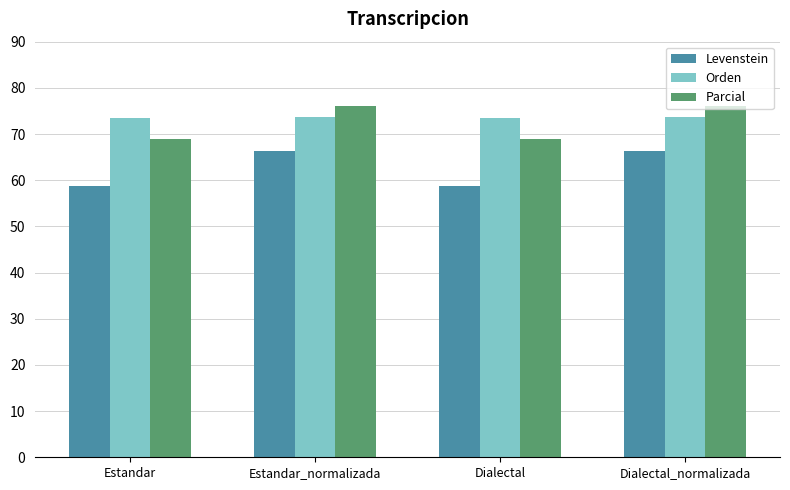

What are all the series names shown in the legend?

Levenstein, Orden, Parcial